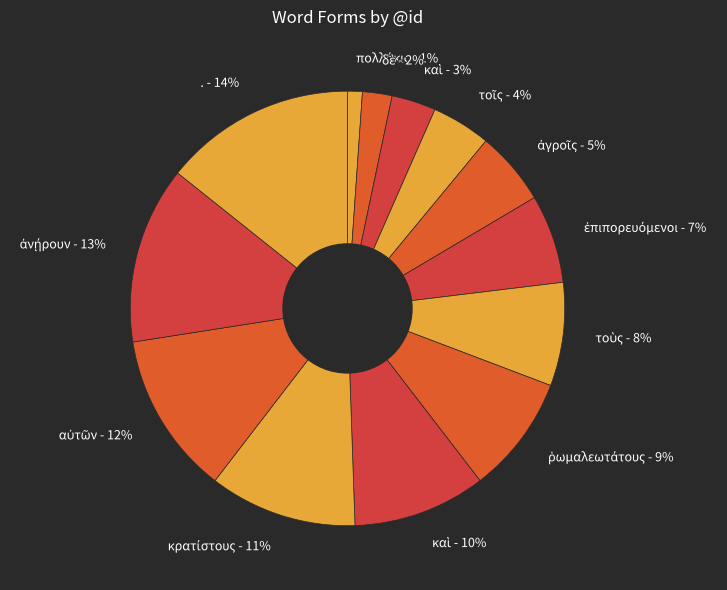

To the nearest percent, what is the difference between the largest and smallest slice percentages?

13%